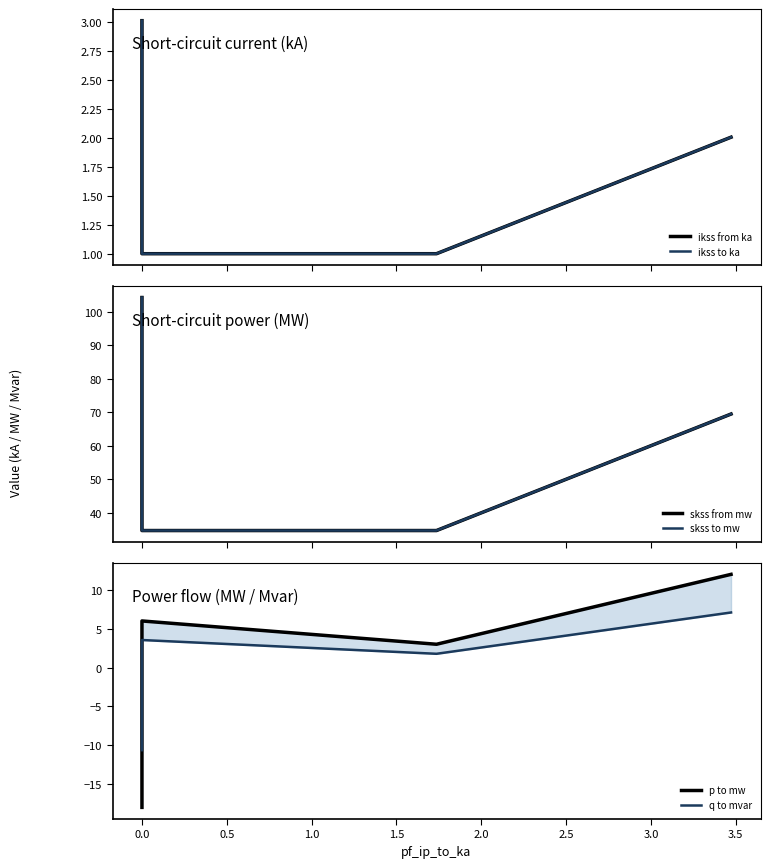

What is the value of the q to mvar point at the 2nd from the left?

3.6